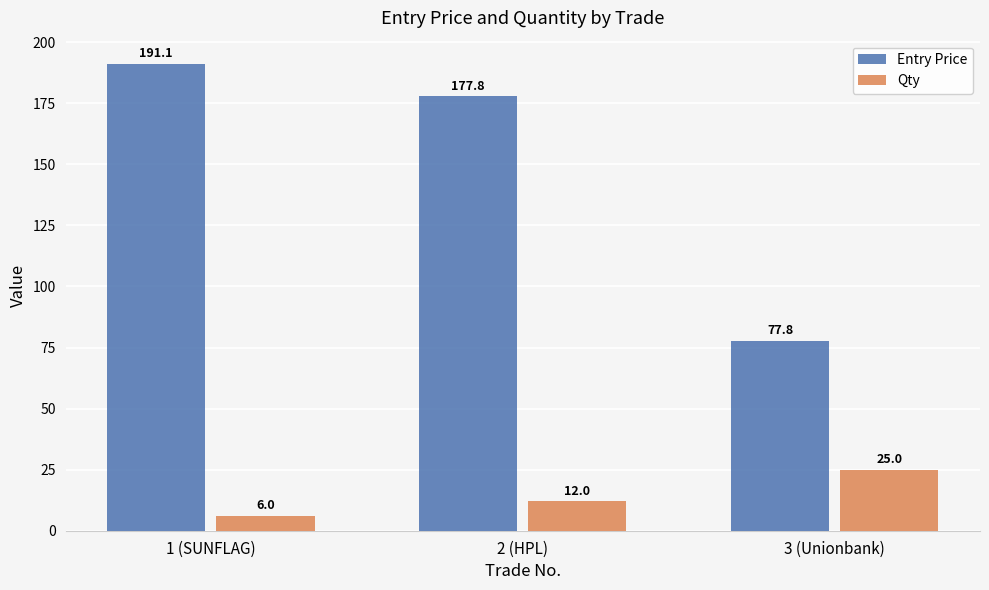

Rank the series at 3 (Unionbank) from highest to lowest value.

Entry Price, Qty